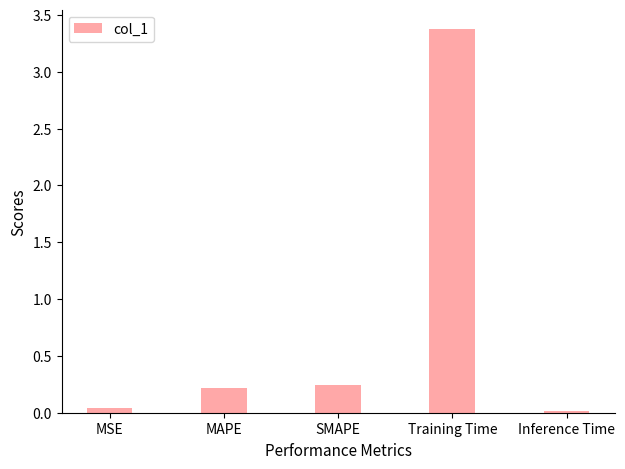

Between MSE and SMAPE, which is larger?

SMAPE